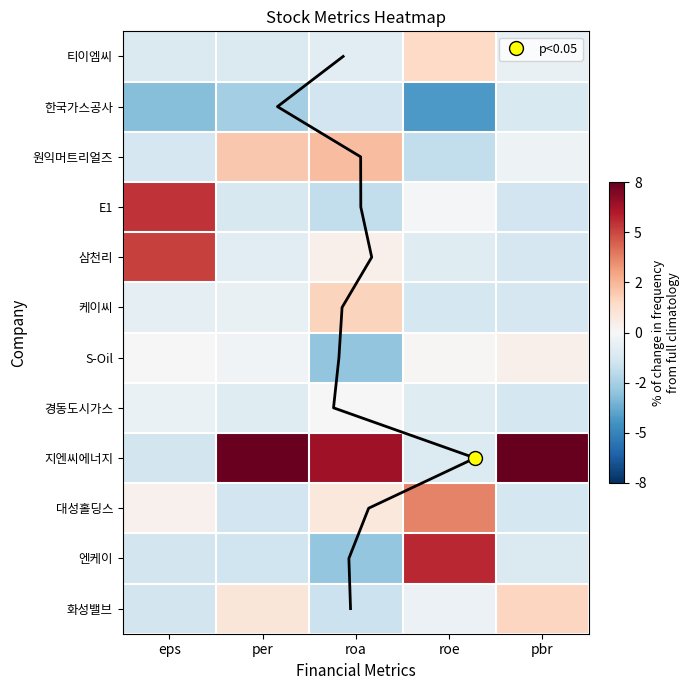

At which category is the sum across all series the highest?

per